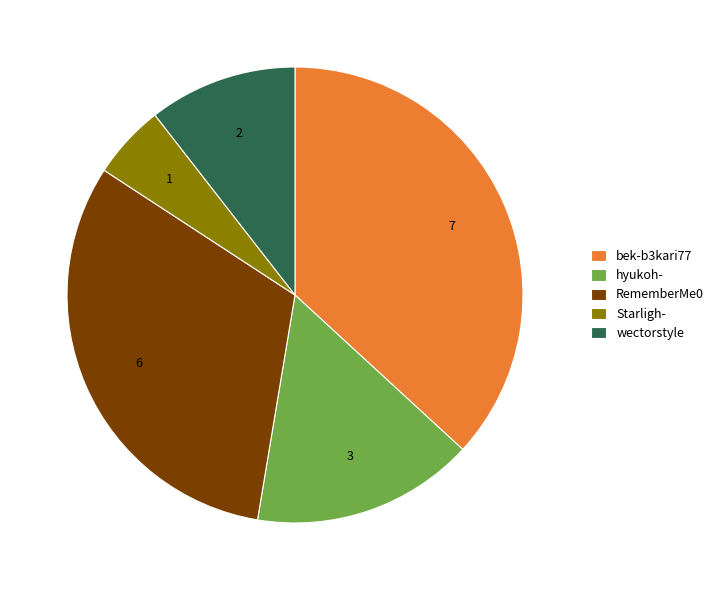

How many slices are in this pie chart?

5